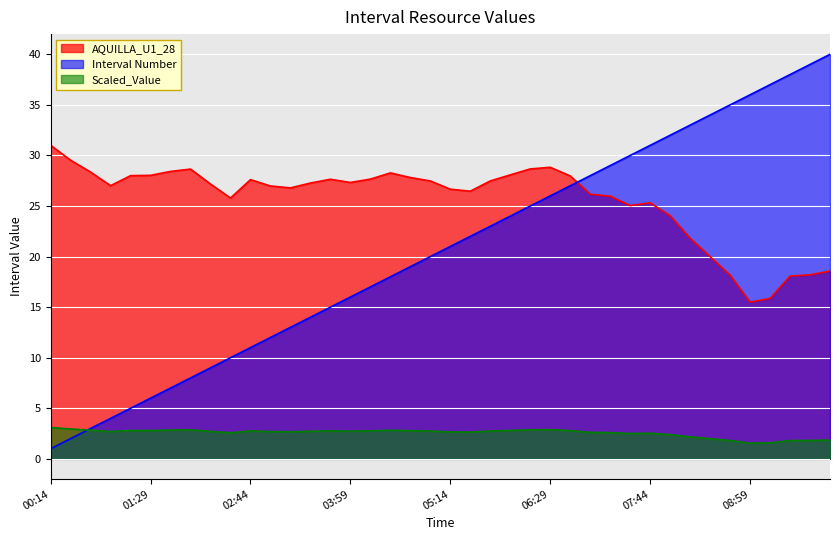

What is the minimum value shown in the chart?

1.0